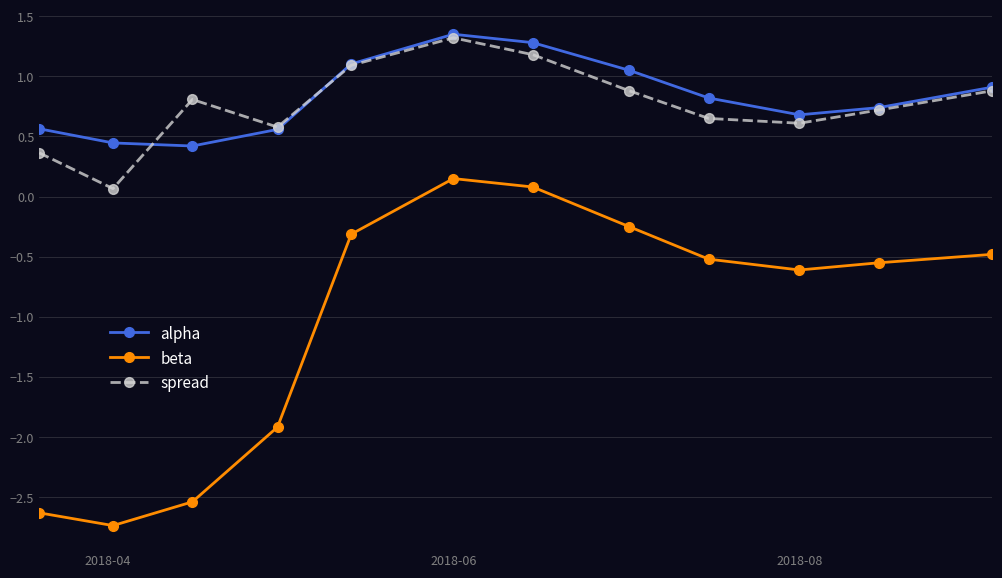

In alpha, how many points are lower than both neighbors (excluding endpoints)?

2